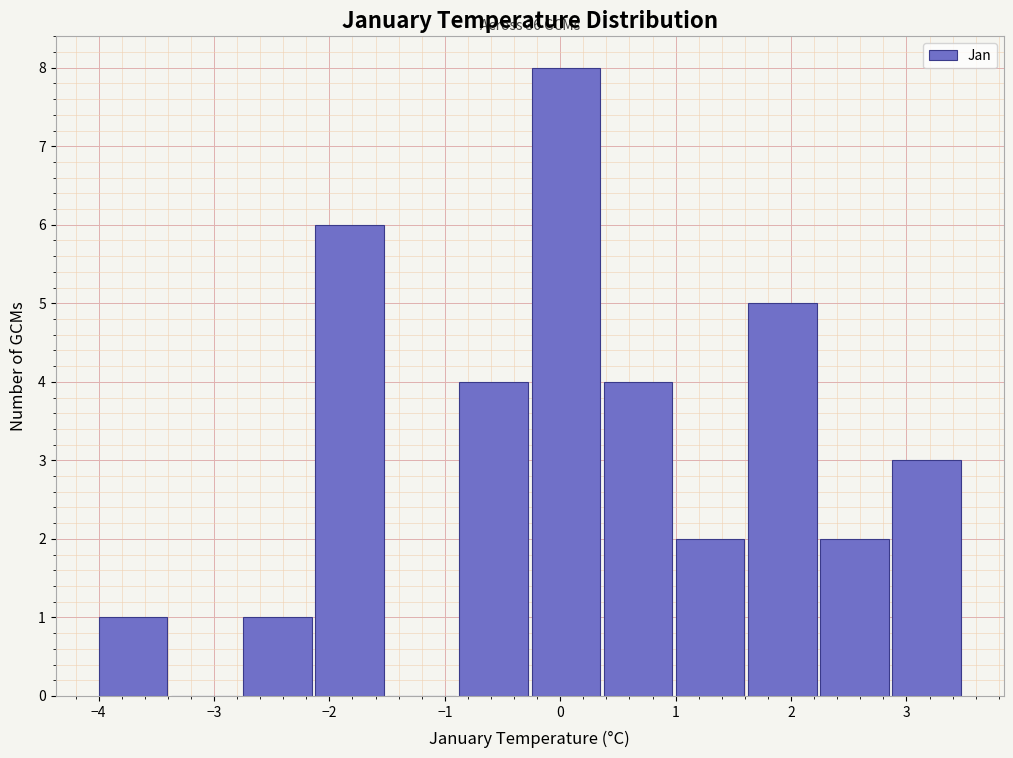

Which range on the x-axis has the tallest bar?

-0.2 to 0.4